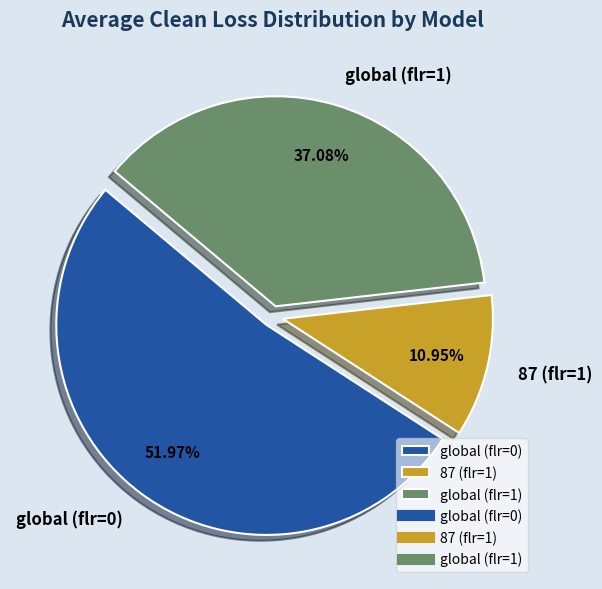

What percentage is the global (flr=1) slice, to the nearest percent?

37%